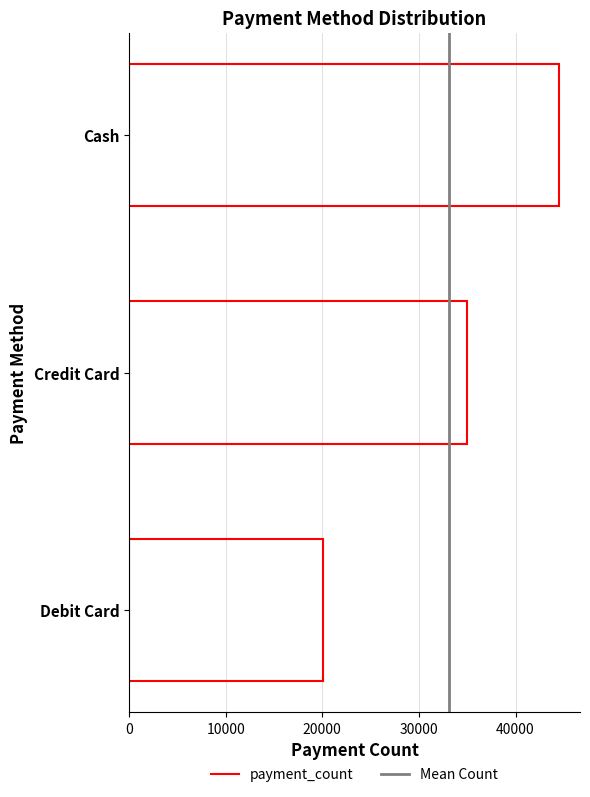

List the labels in order of value, largest first.

Cash, Credit Card, Debit Card